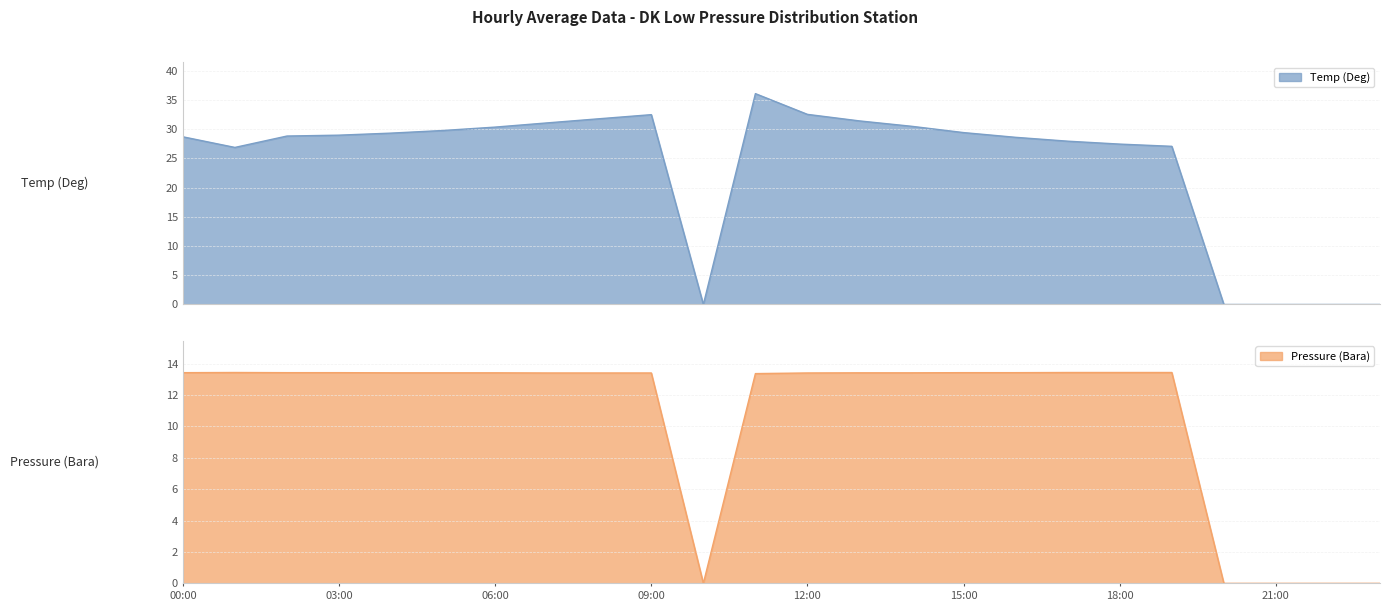

What is the sum of the Temp (Deg) values at 20:00 and 18:00?

27.5